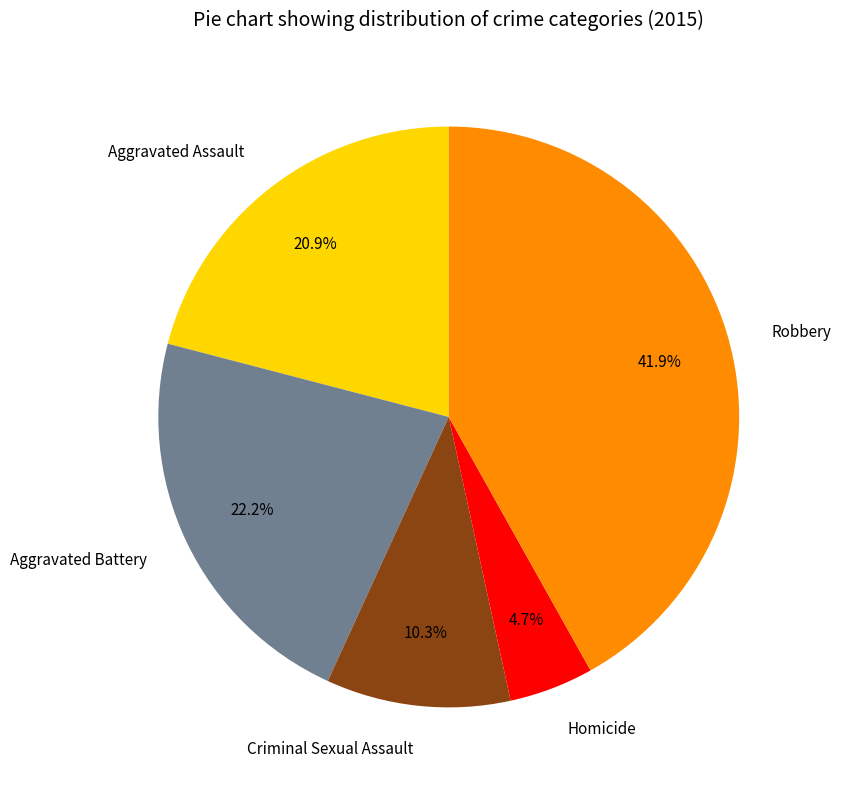

Rank the categories by value from lowest to highest.

Homicide, Criminal Sexual Assault, Aggravated Assault, Aggravated Battery, Robbery